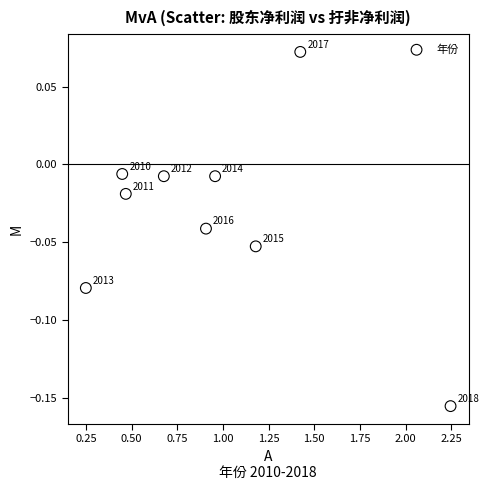

What is the range of X values (max minus min)?

2.0